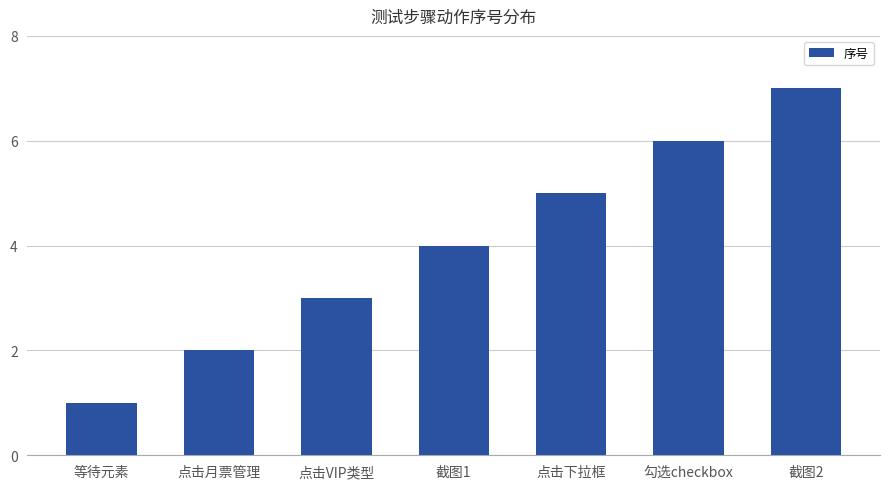

Reading right to left, what are all the values shown in this chart?

截图2=7	勾选checkbox=6	点击下拉框=5	截图1=4	点击VIP类型=3	点击月票管理=2	等待元素=1